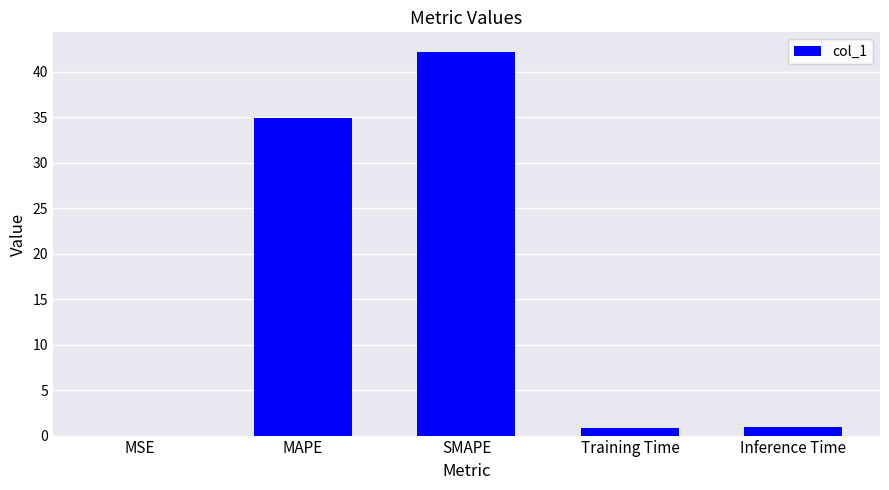

The value at MSE is 0.0. True or false?

True